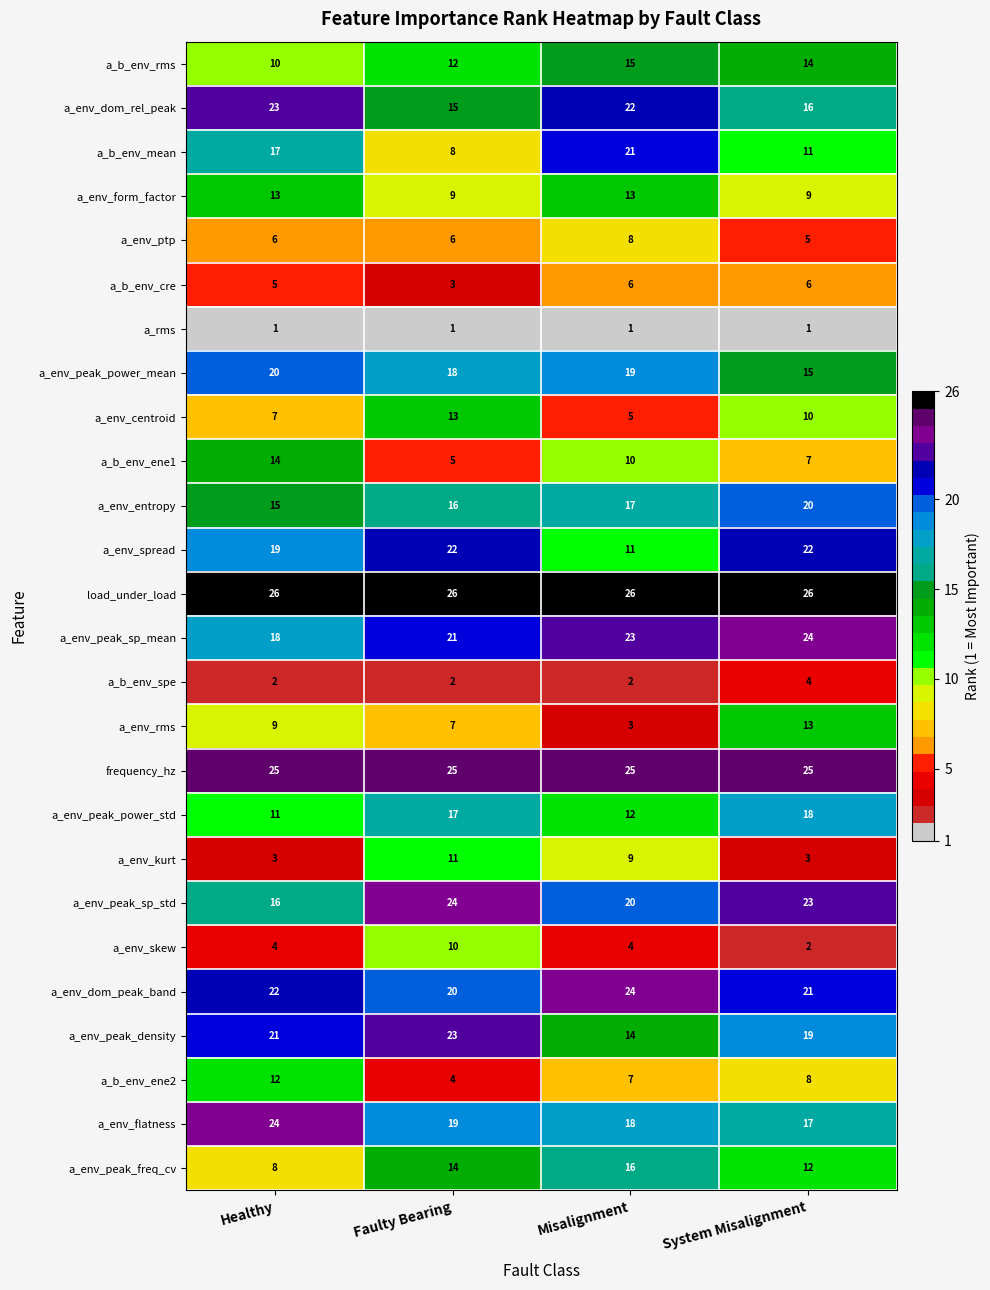

The value of a_env_peak_power_mean at System Misalignment is 15. True or false?

True